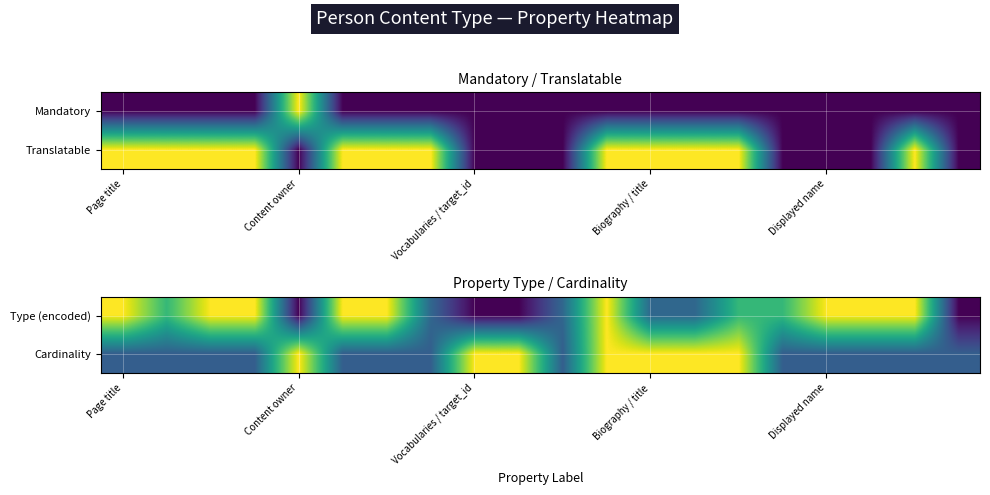

Which has a higher value, Page title or 17?

Page title